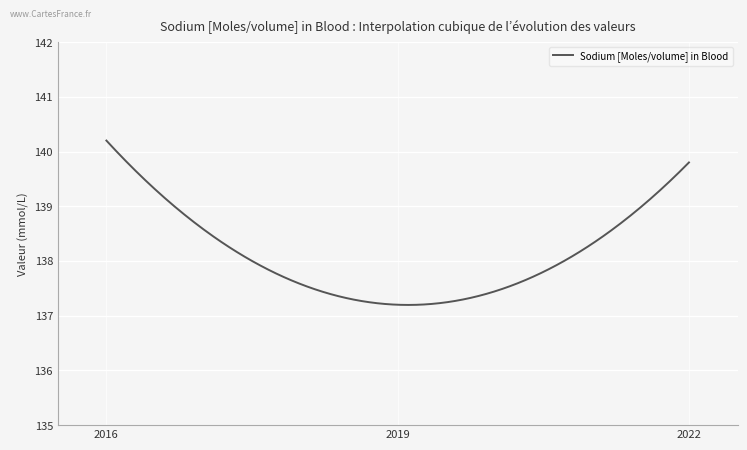

What is the smallest value displayed?

137.2